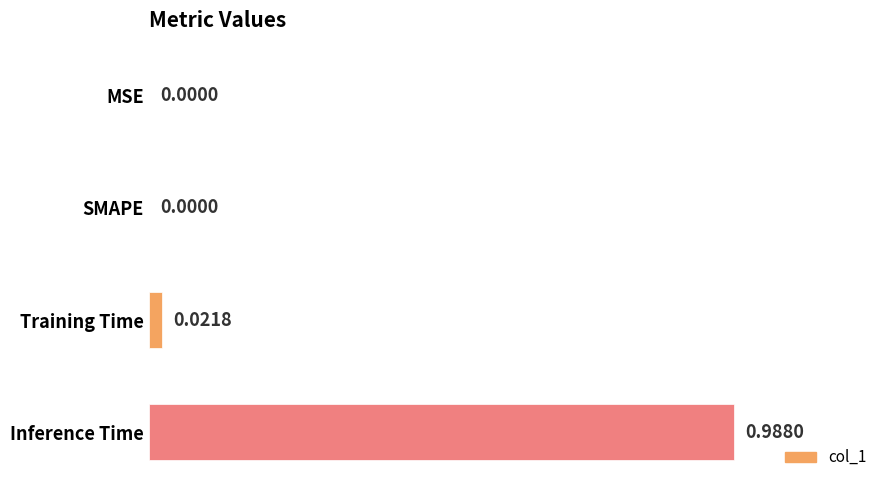

How many positive values are there?

2